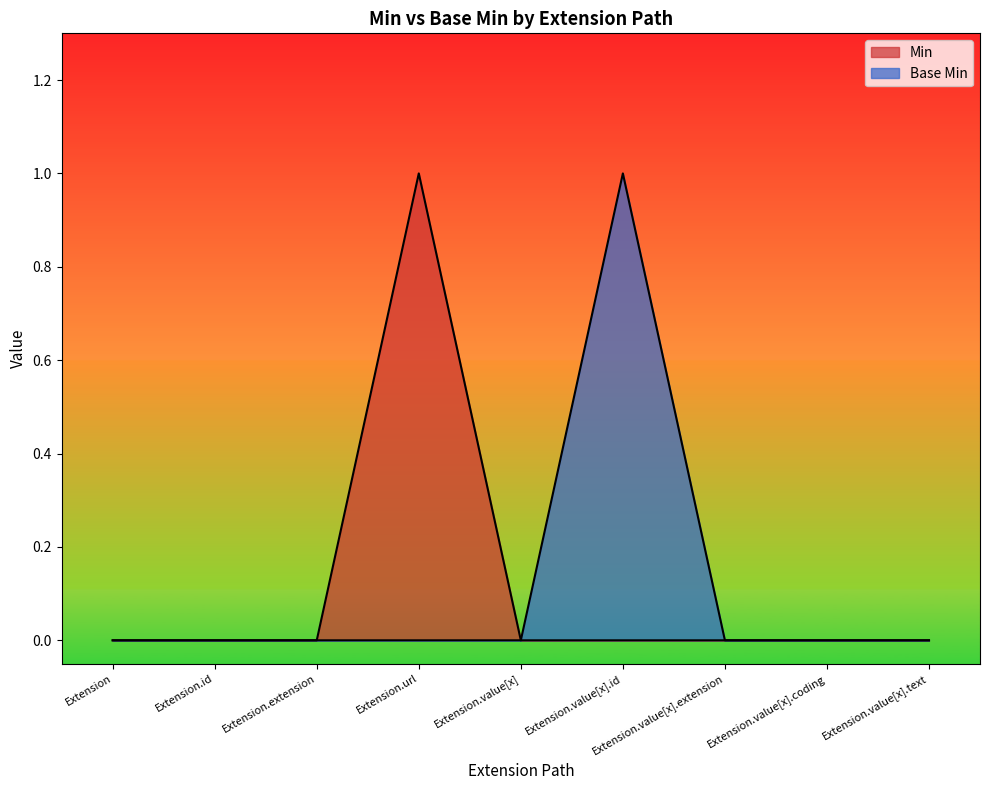

What is the difference between the maximum and minimum values in the Base Min series?

1